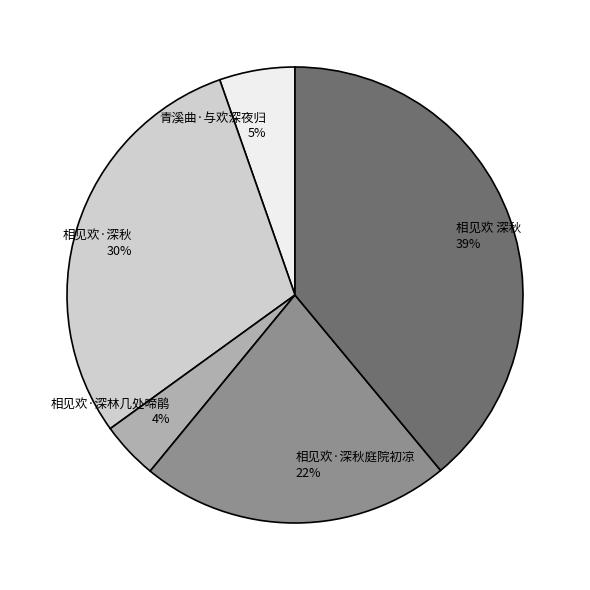

True or false: 青溪曲·与欢深夜归 accounts for 18% of the total.

False